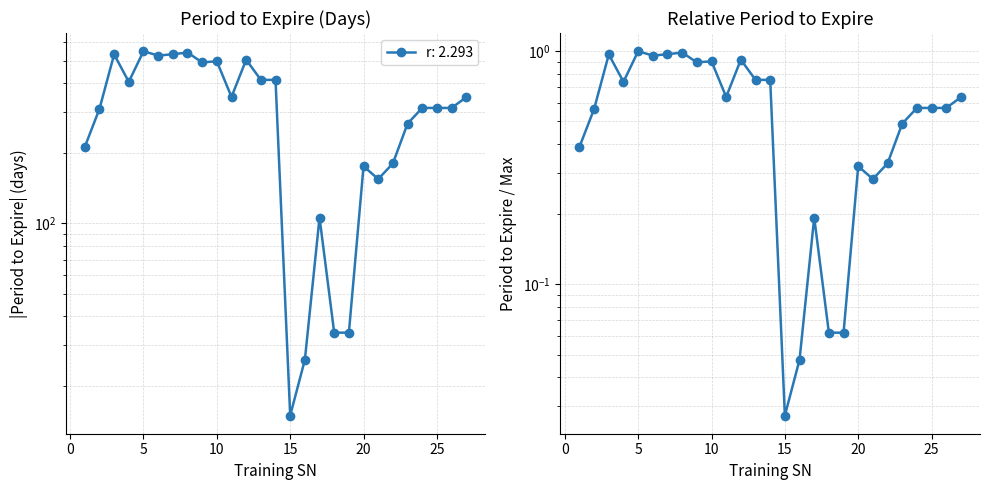

How many data points does each series have?

27